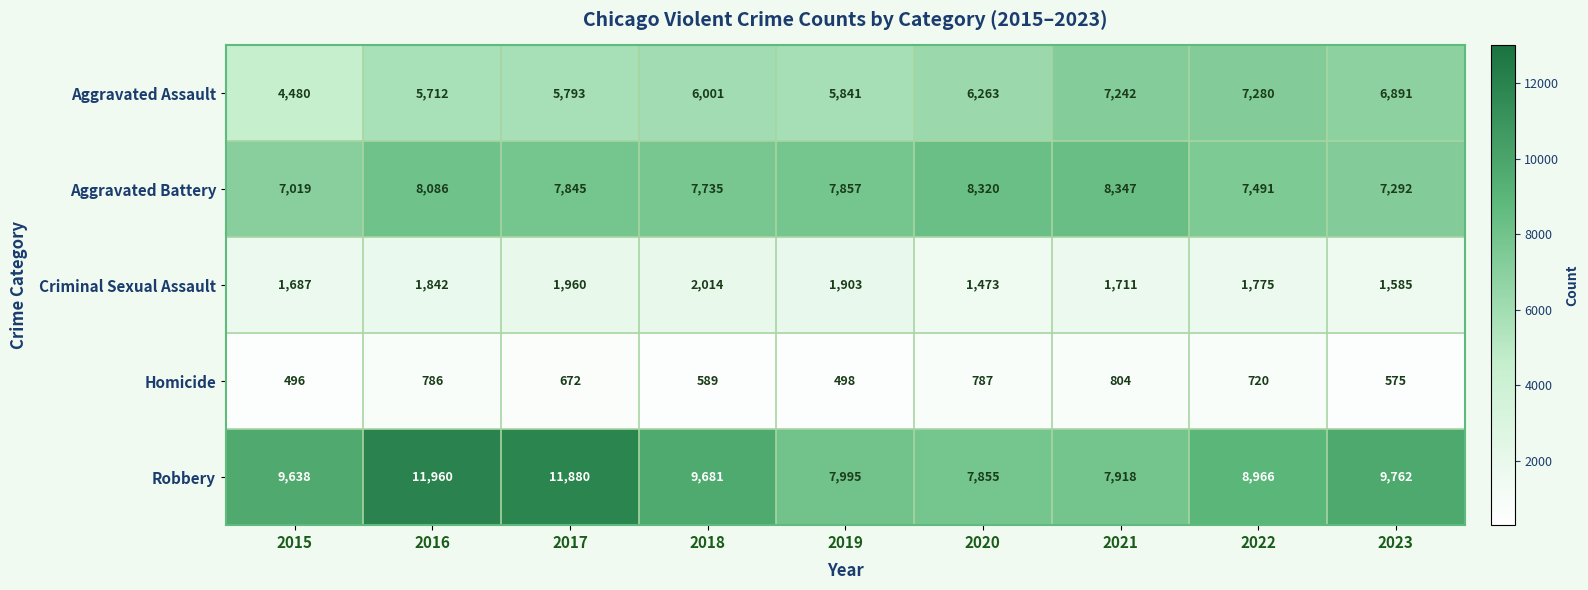

Count the number of data series in this chart.

5